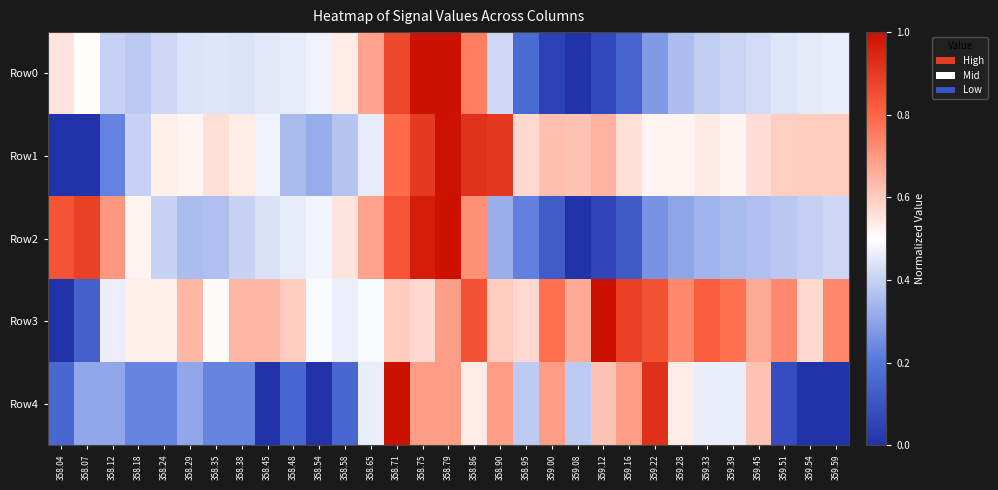

Which series changed the most between 358.95 and 359.54?

Row4